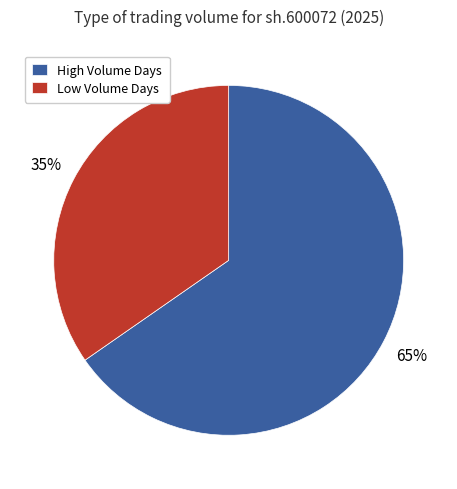

Does any single category account for the majority?

Yes